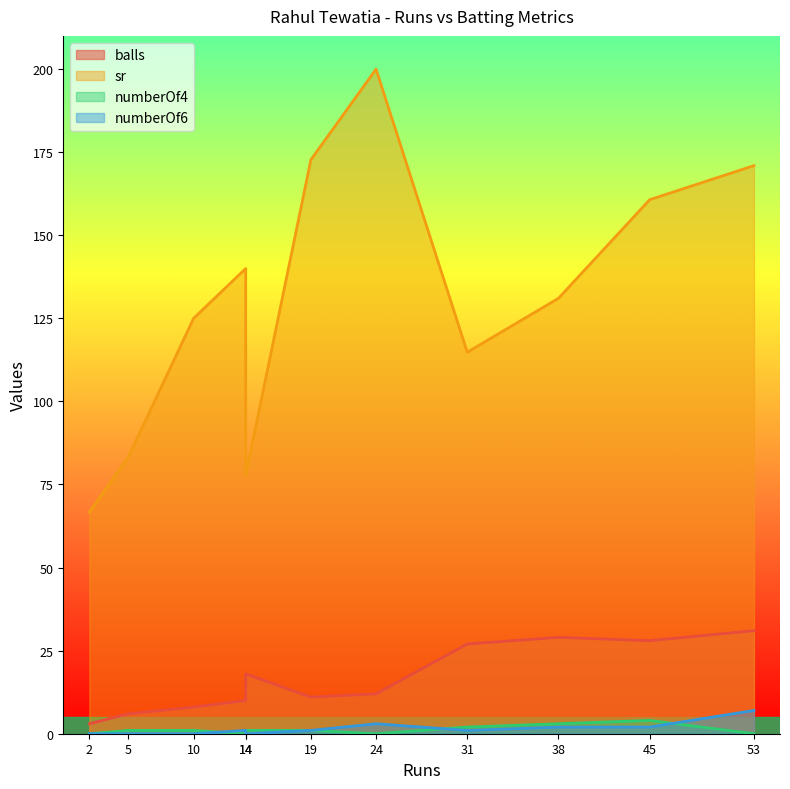

At which label is balls closest to 17?

14